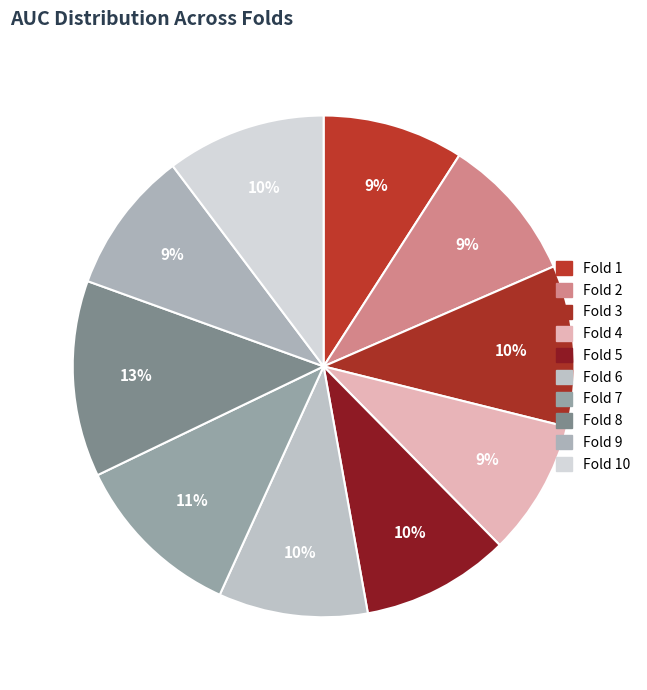

Which category has the smallest portion of the pie?

Fold 4